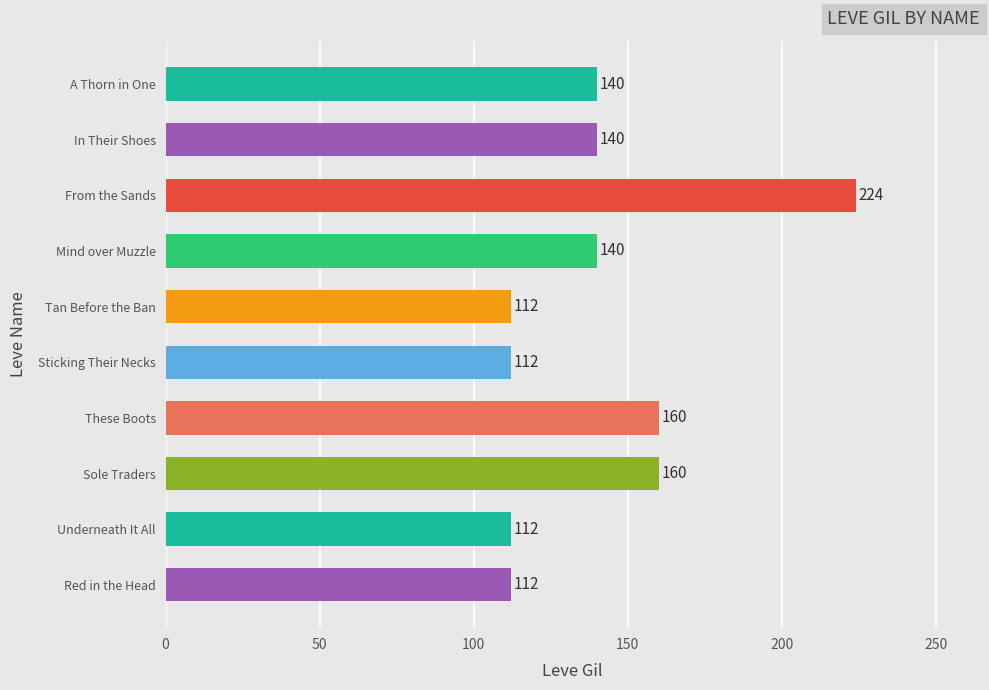

What is the average value?

141